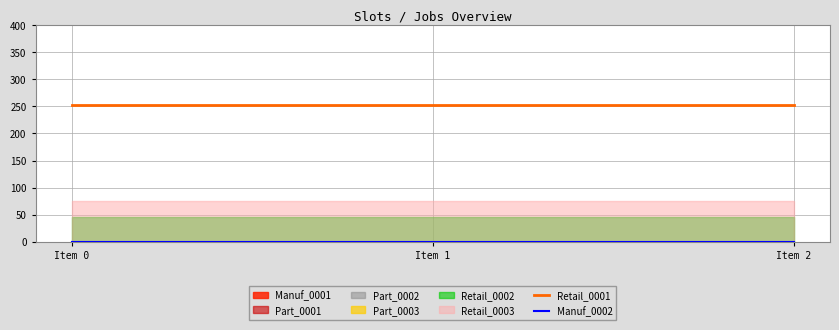

Reading right to left, what are all the values shown in this chart?

Retail_0001: 253	253	253
Manuf_0002: 0	0	0